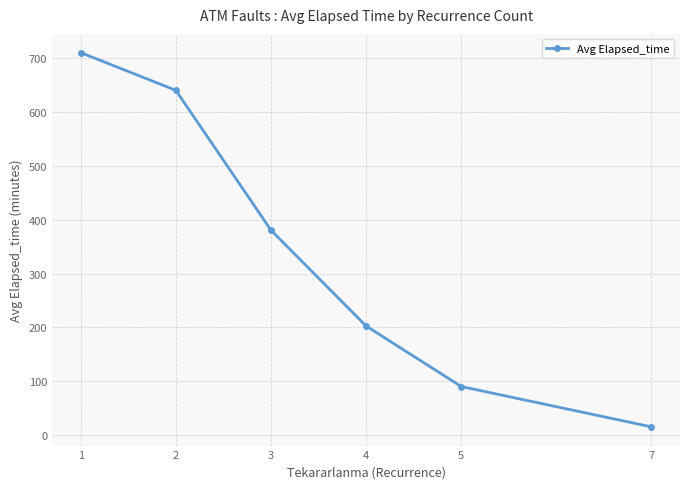

Where does the data first go above 380?

1